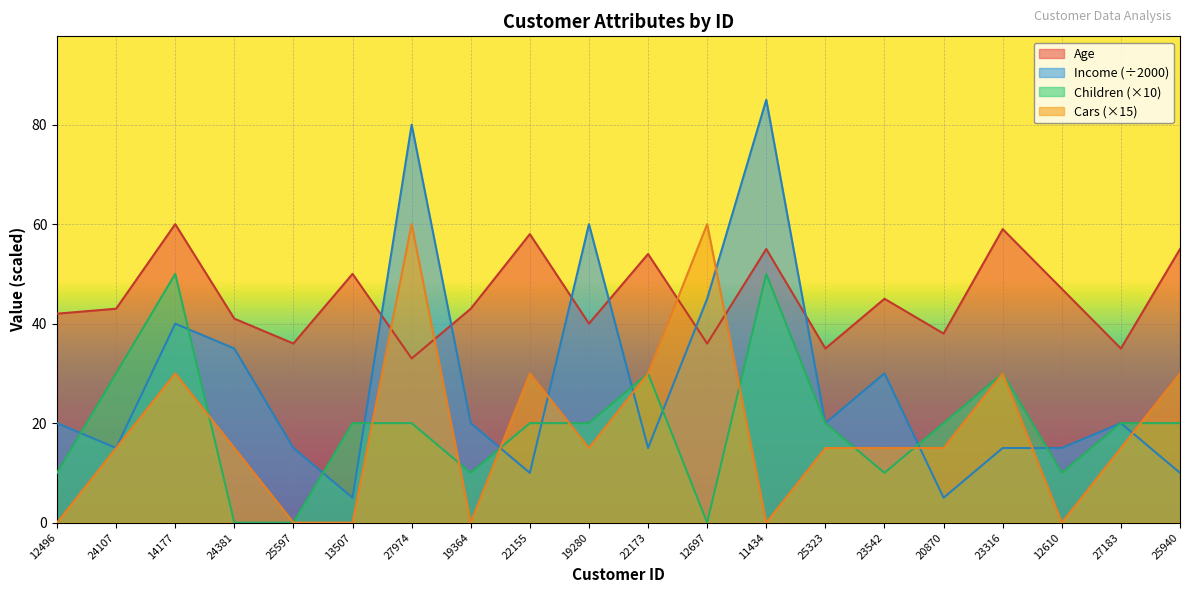

At which label does Children reach its minimum?

24381